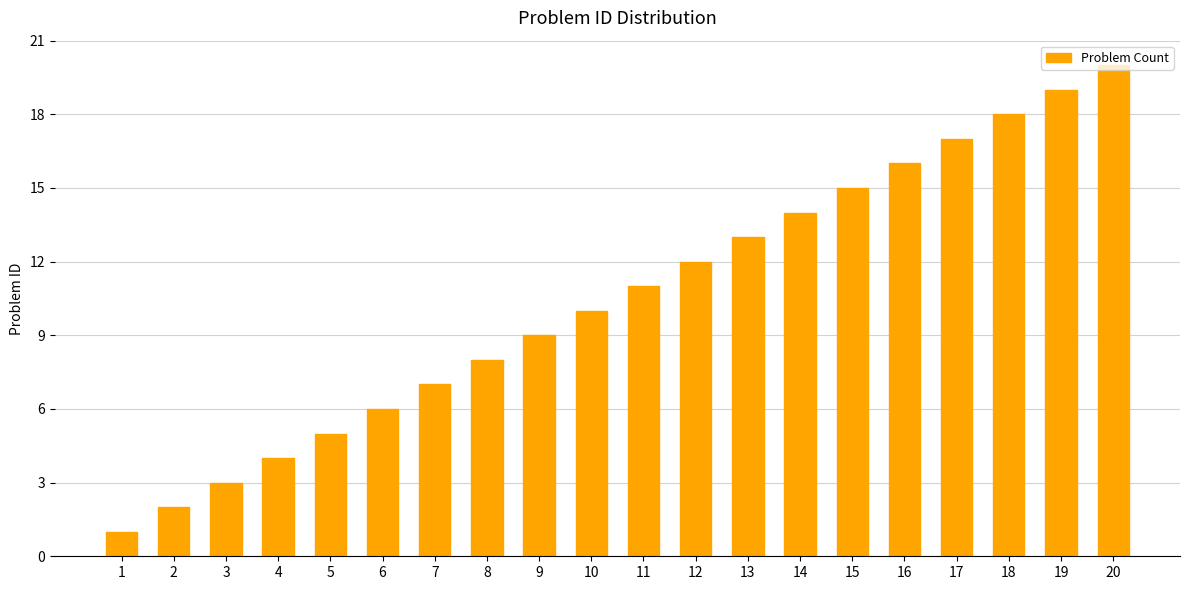

Rank the categories by value from lowest to highest.

1, 2, 3, 4, 5, 6, 7, 8, 9, 10, 11, 12, 13, 14, 15, 16, 17, 18, 19, 20